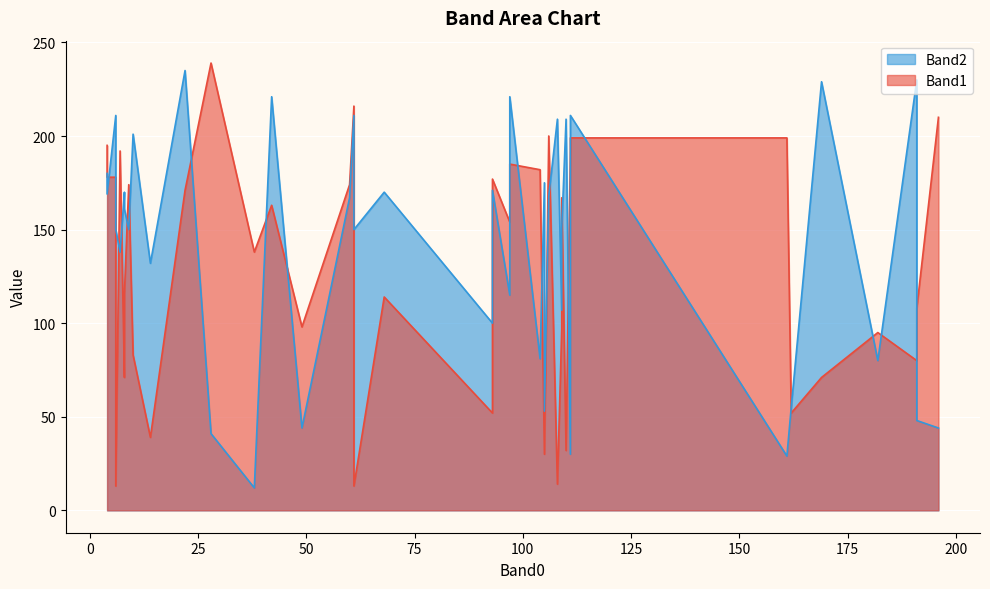

At 97, list the series in order from largest to smallest.

Band1, Band2